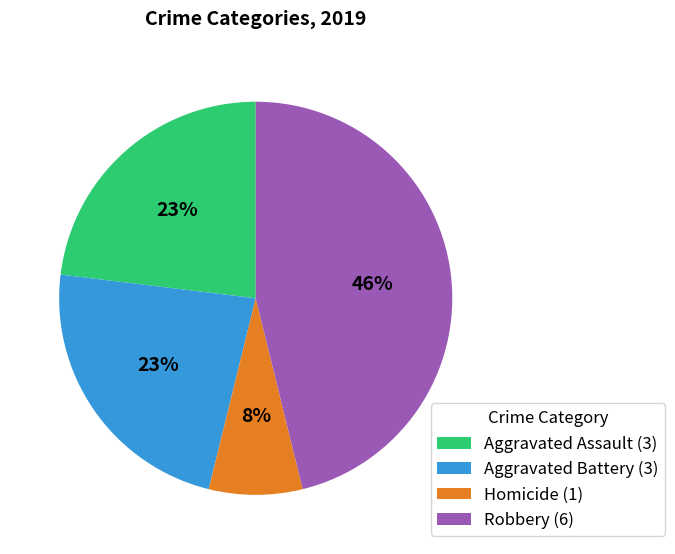

Count the number of slices in the pie.

4